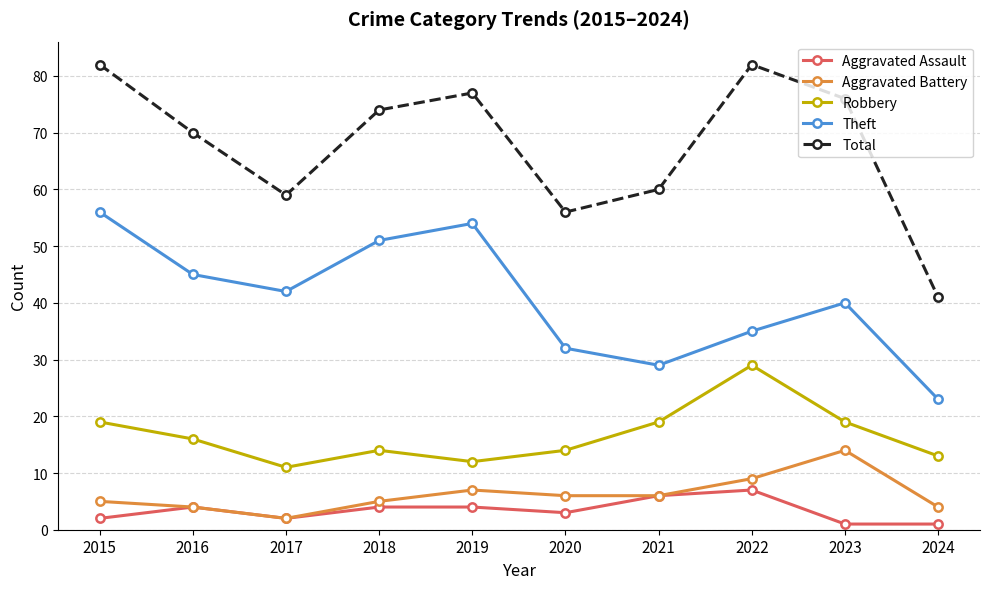

Where is Theft nearest to the value 39?

2023